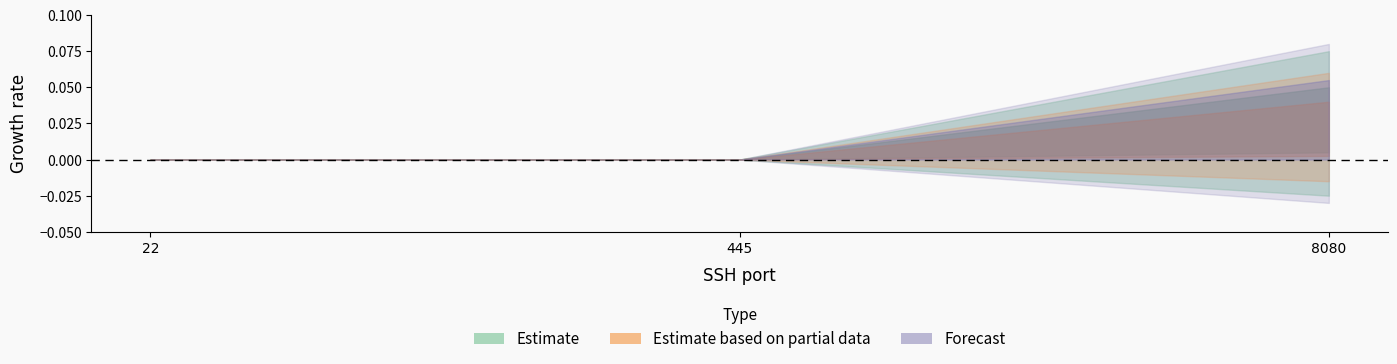

How many lines are shown in the chart?

1